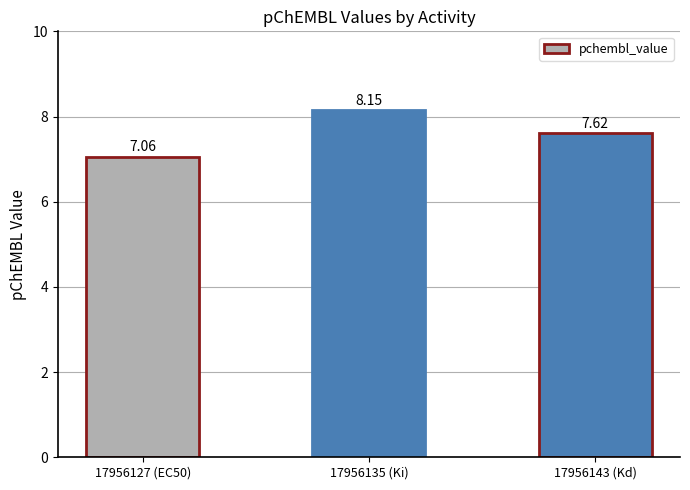

Approximately how many times larger is the value at 17956127 (EC50) compared to 17956143 (Kd)?

0.9